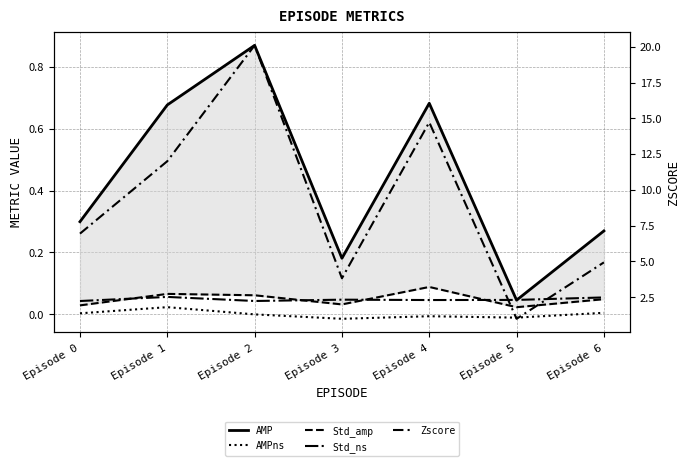

True or false: AMPns and Std_ns cross at least once.

False